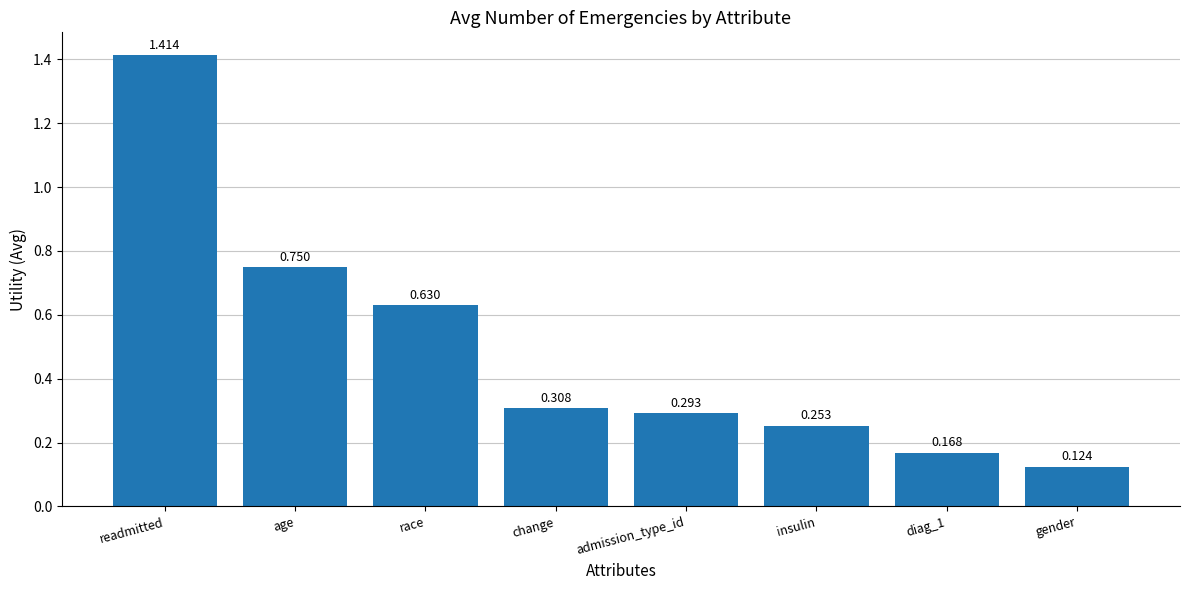

Which category has the highest value across all series?

readmitted